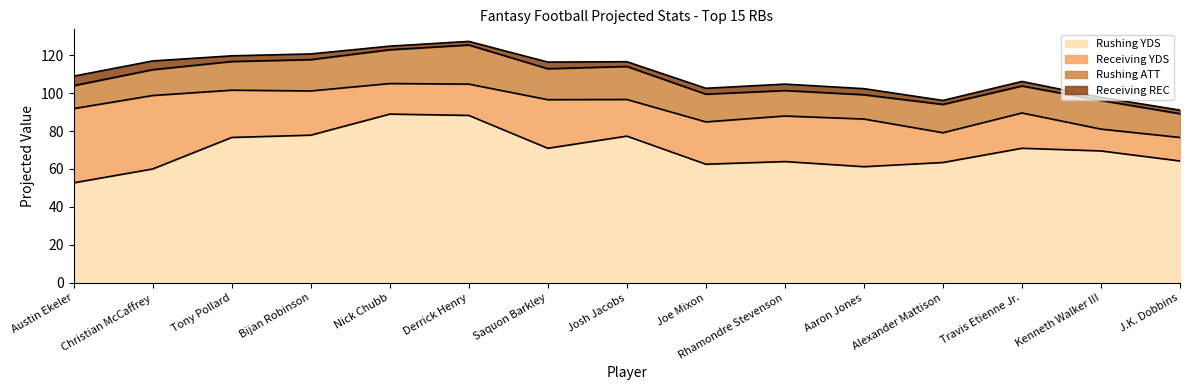

Which series changed the most between Nick Chubb and Aaron Jones?

Rushing YDS